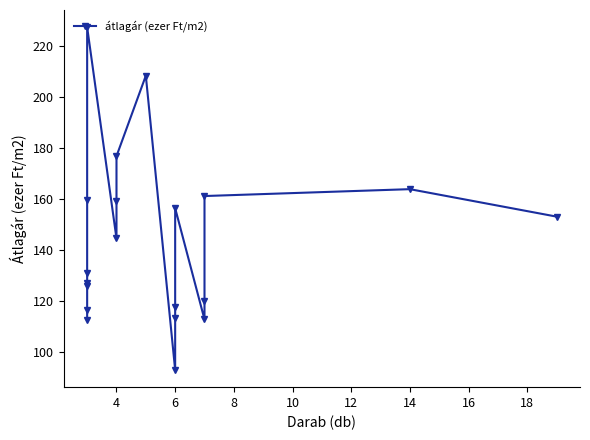

What is the label of the 12th point from the left?

6